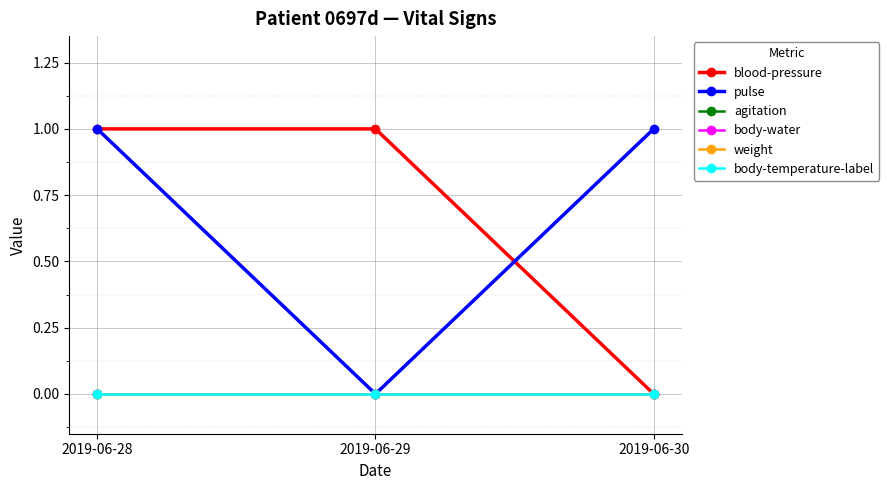

At which label does blood-pressure reach its minimum?

2019-06-30